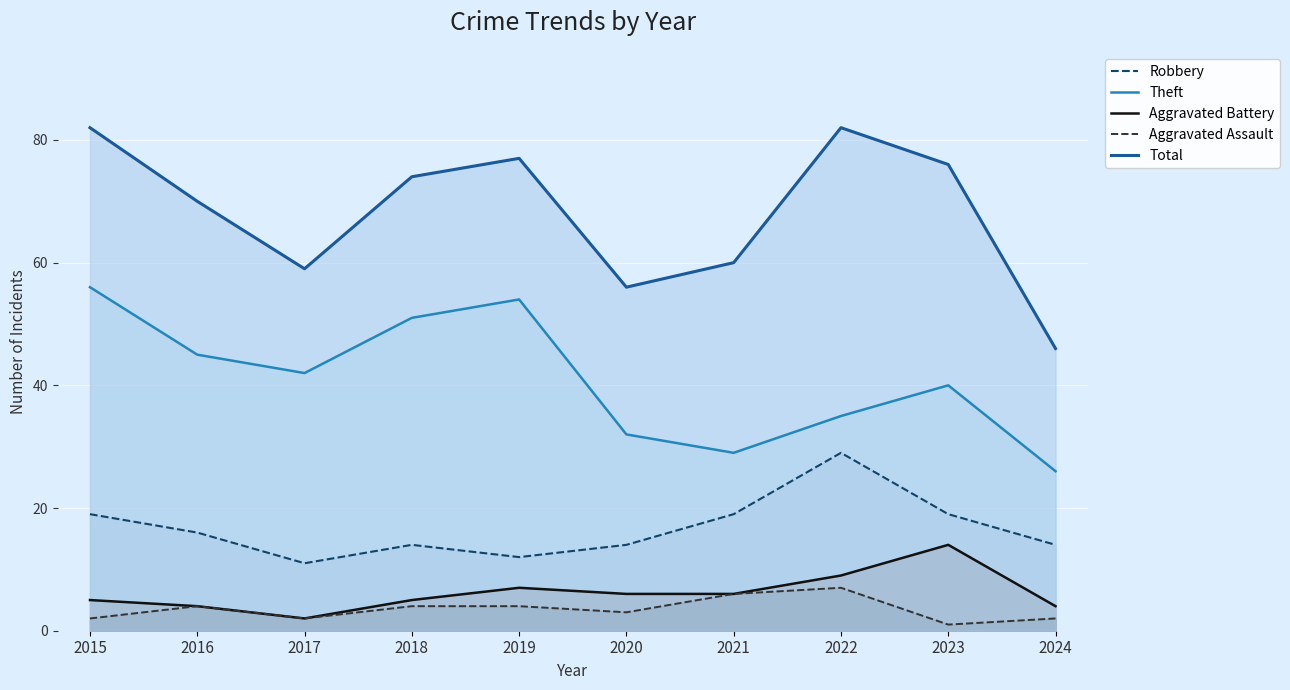

What is the spread (max minus min) of values at 2023?

75